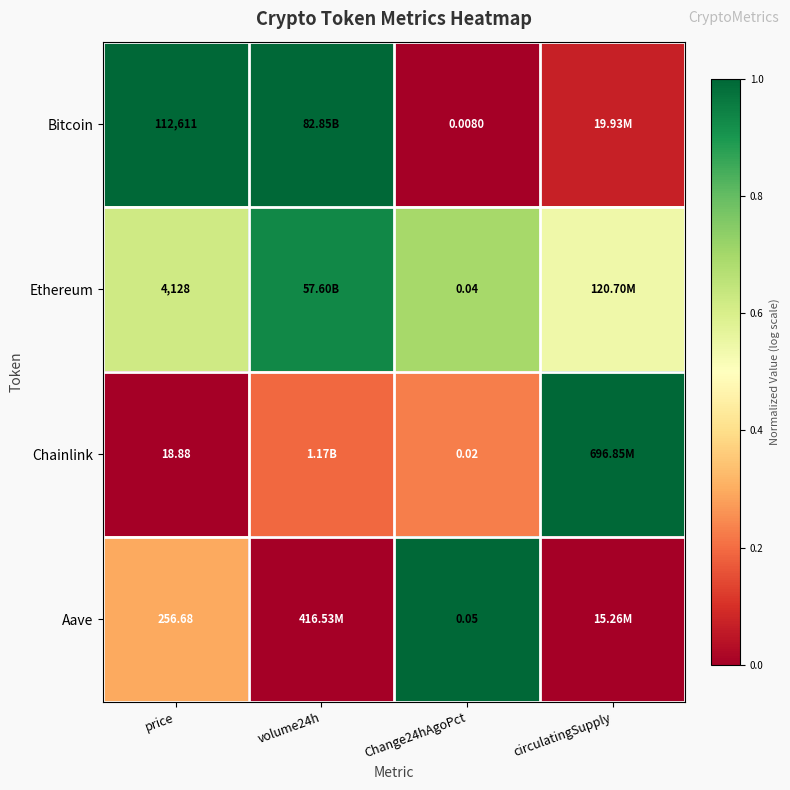

Rank the series at price from lowest to highest value.

Chainlink, Aave, Ethereum, Bitcoin